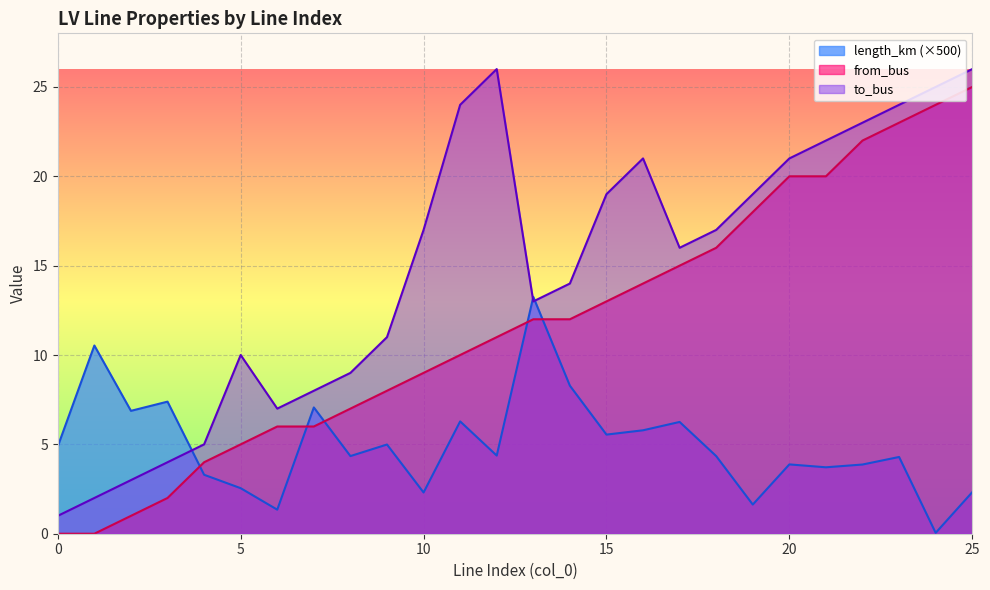

At which category is the sum across all series the highest?

25